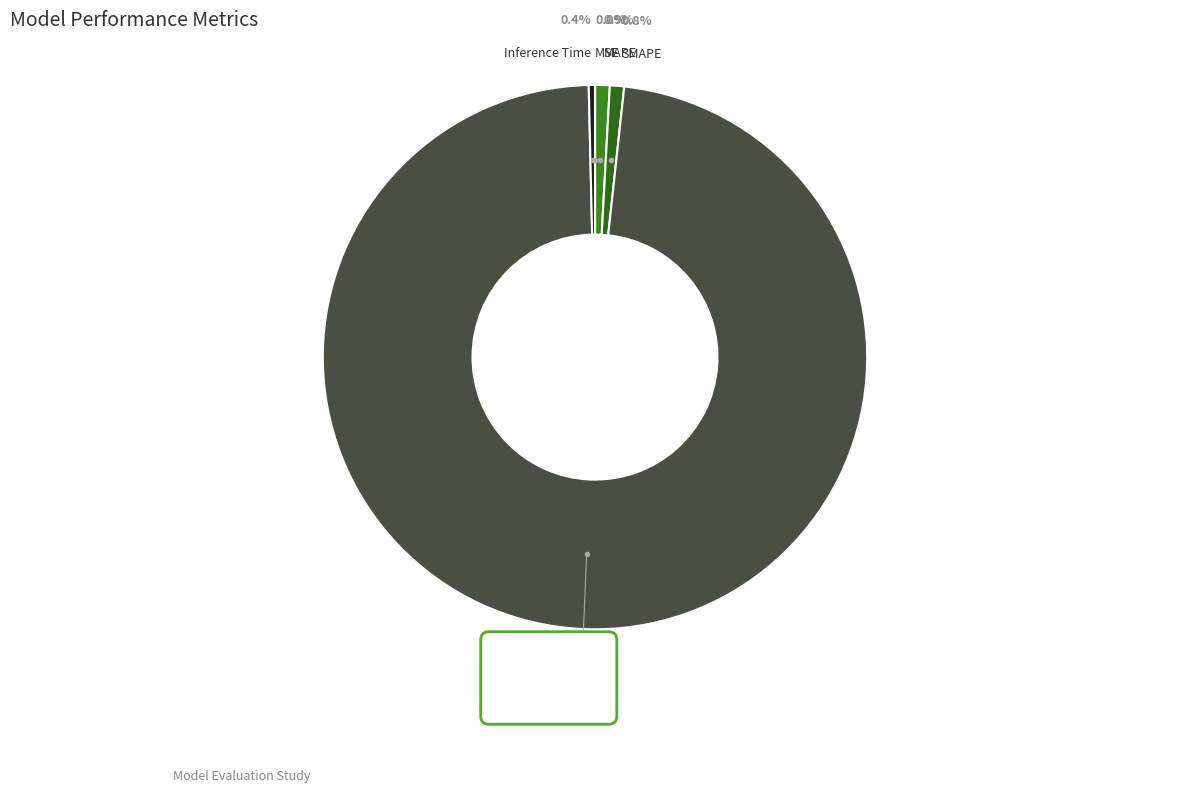

Rank the categories by value from lowest to highest.

MSE, Inference Time, SMAPE, MAPE, Training Time